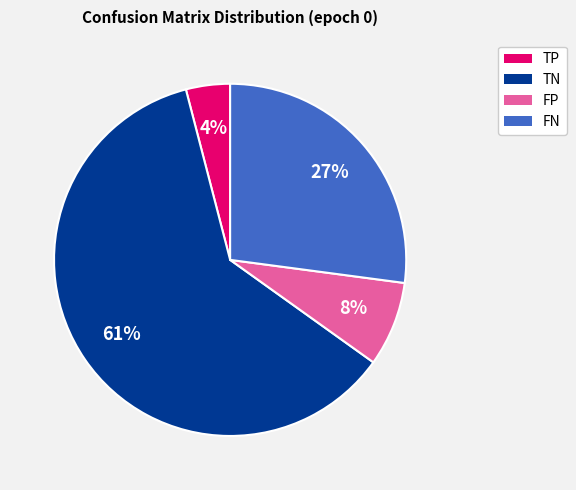

What is the smallest slice in the pie chart?

TP